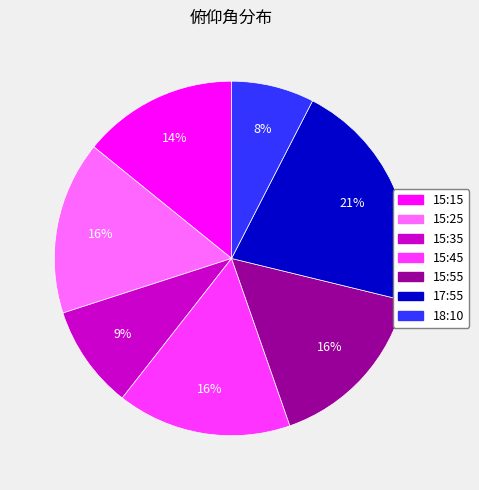

What percentage is the 15:45 slice, to the nearest percent?

16%